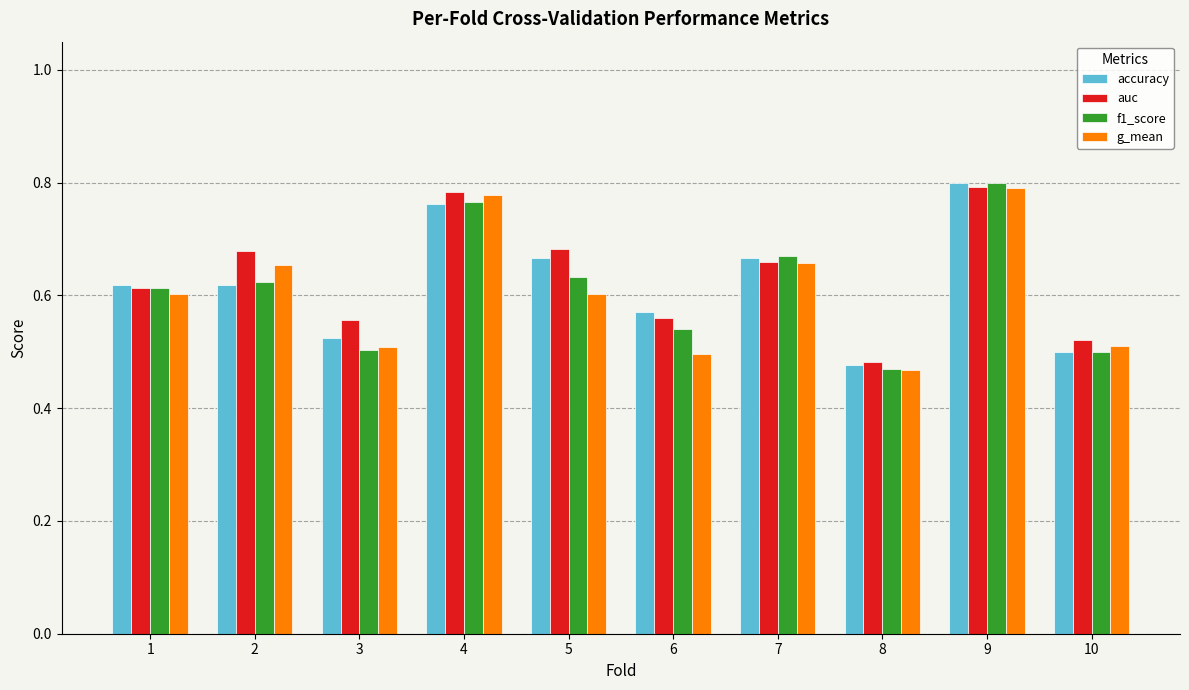

At which category is the sum across all series the highest?

9